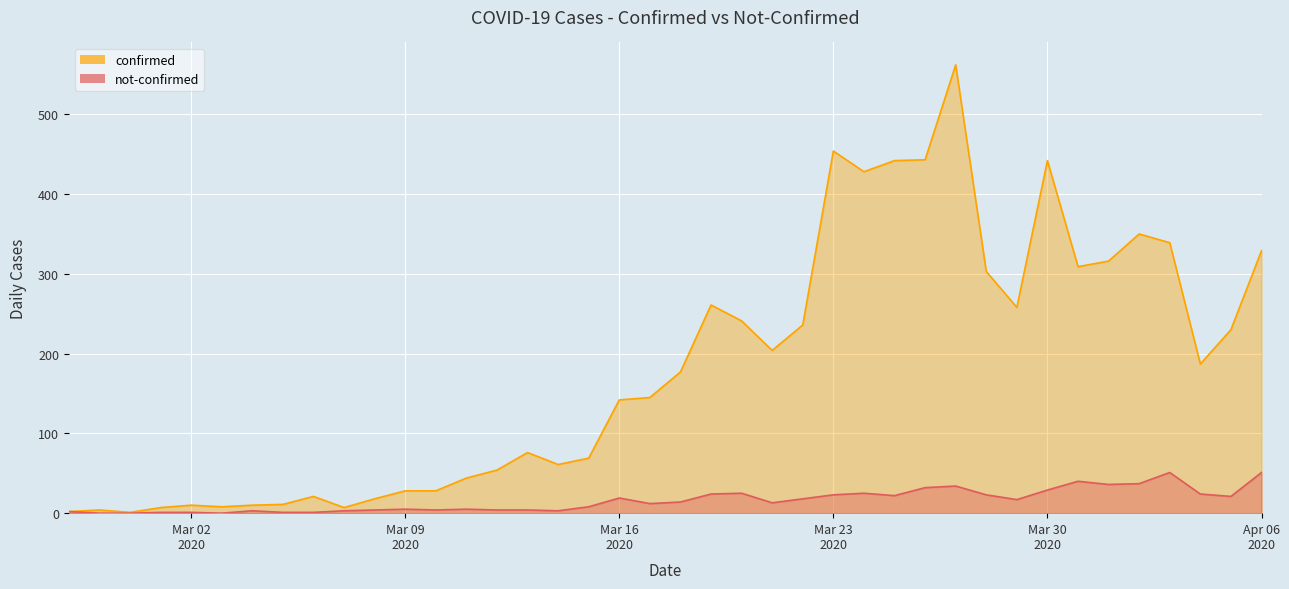

What value does the confirmed series have at 2020-04-01, to the nearest 50?

300